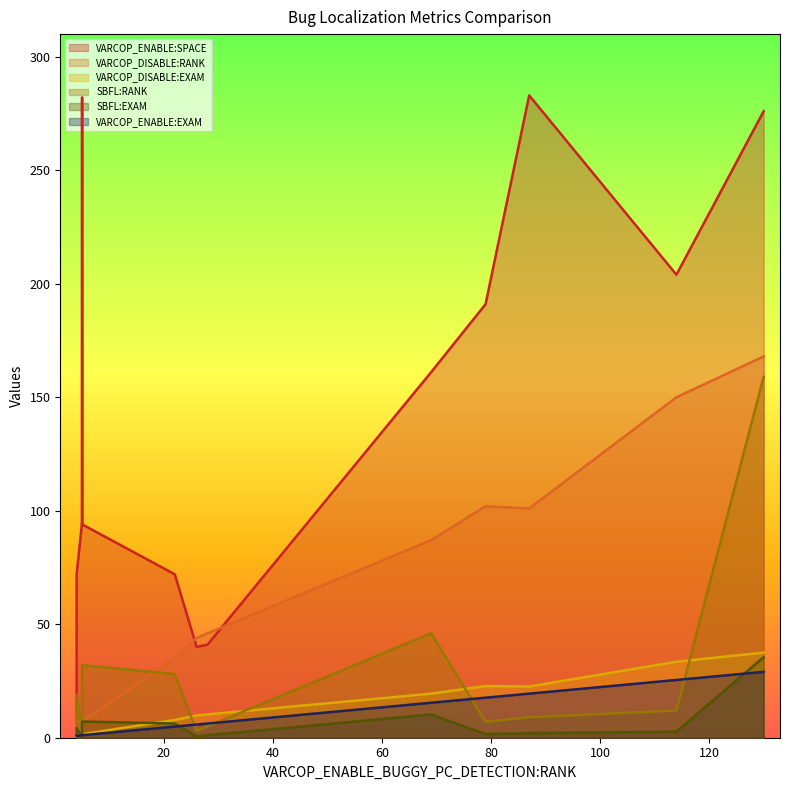

True or false: VARCOP_DISABLE:EXAM and VARCOP_ENABLE:SPACE cross at least once.

False